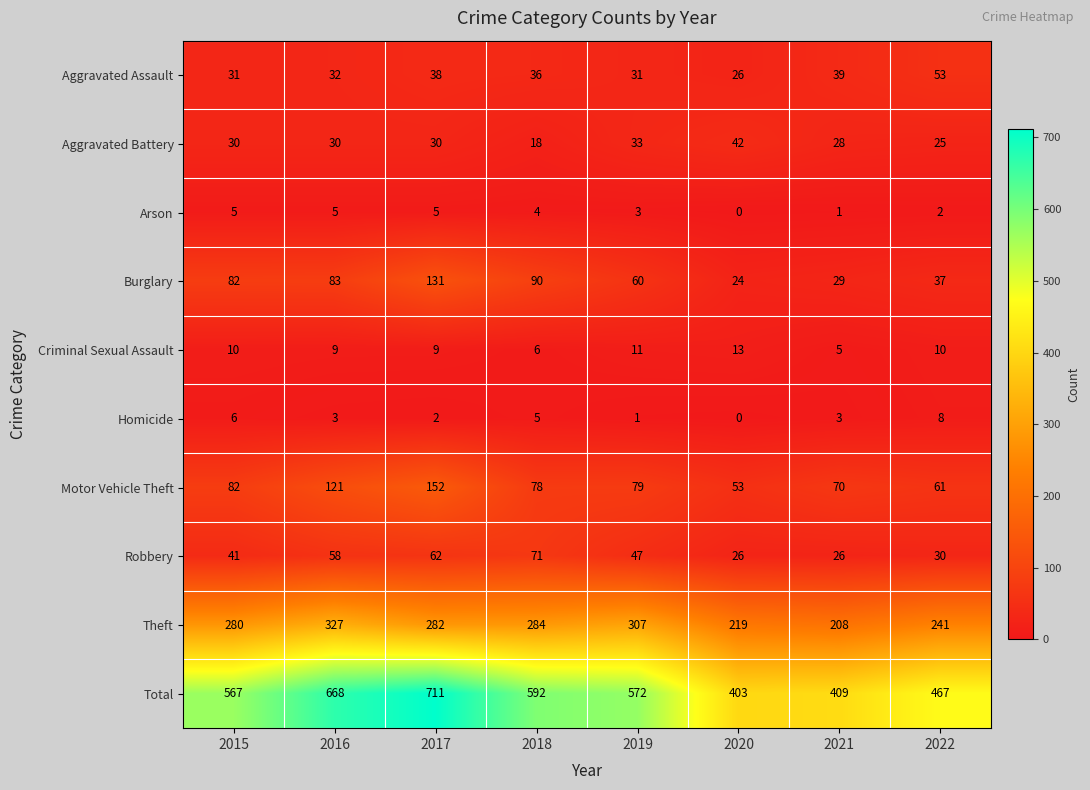

What is the sum of the Robbery values at 2017 and 2020?

88